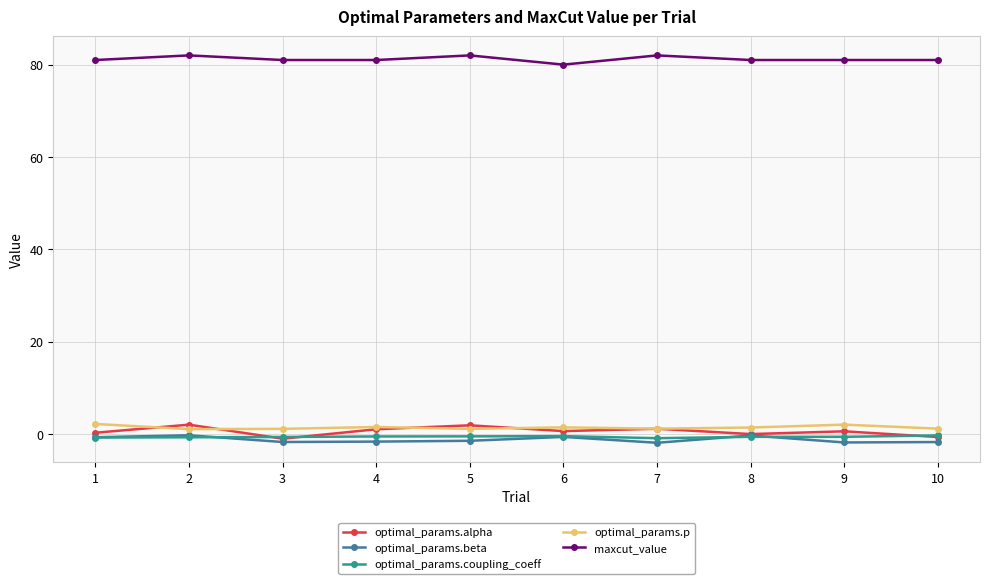

At which label does maxcut_value reach its minimum?

6